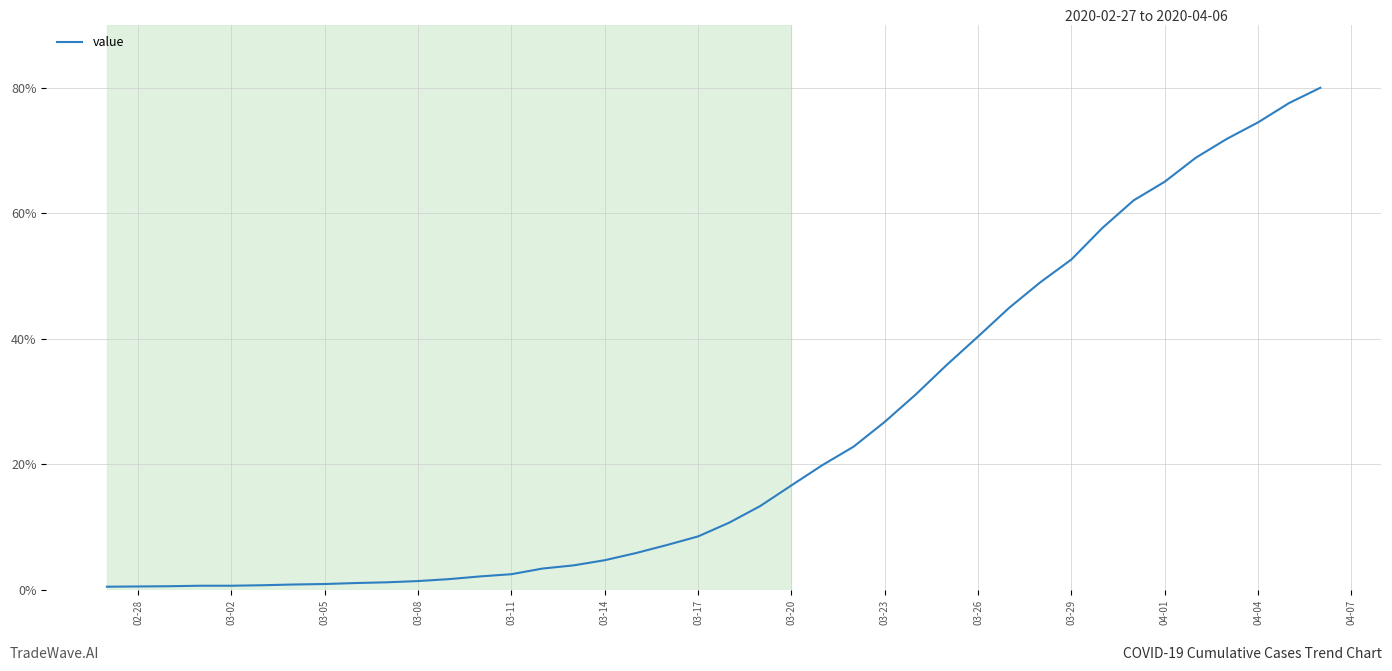

What is the maximum value shown in the chart?

80.0